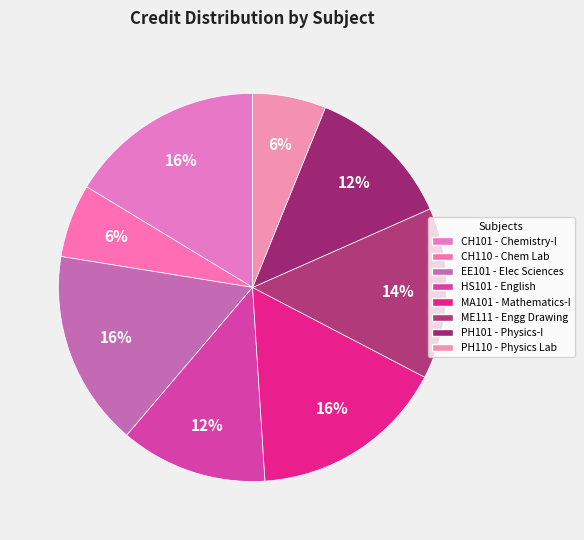

Is it true that ME111 is 14% of the pie?

True